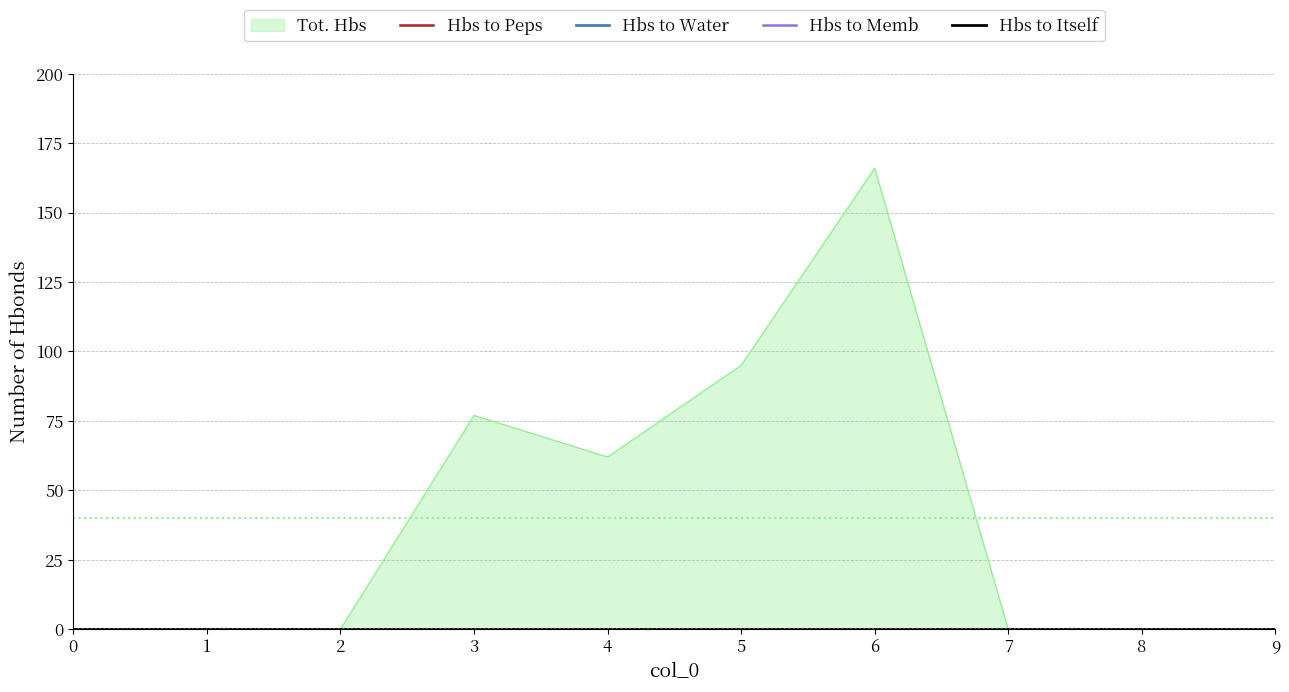

Which series has the widest spread of values?

Tot. Hbs